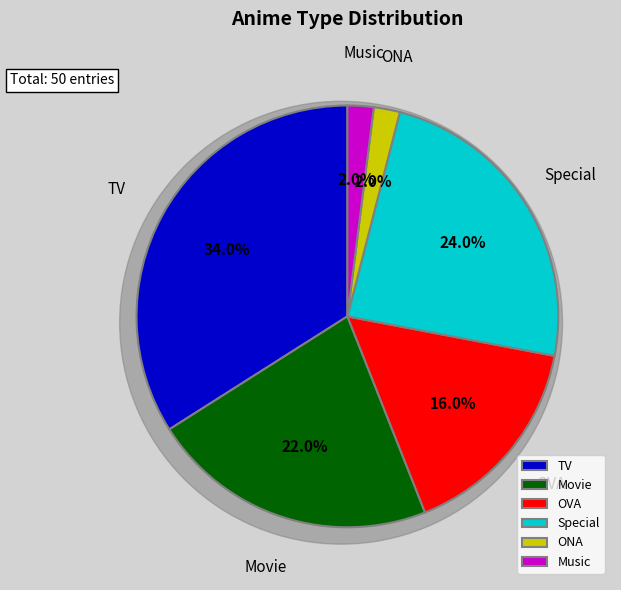

What is the majority slice?

Movie